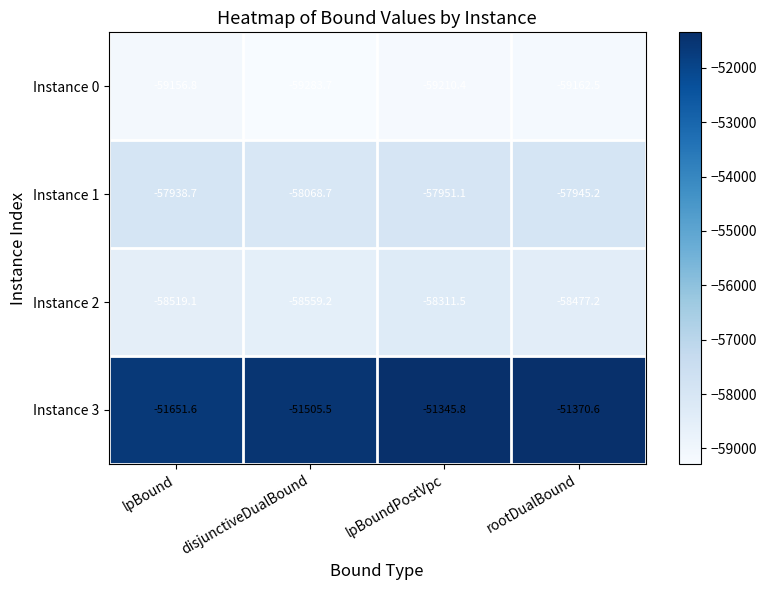

The Instance 0 series shows -59156.8 at lpBound. True or false?

True